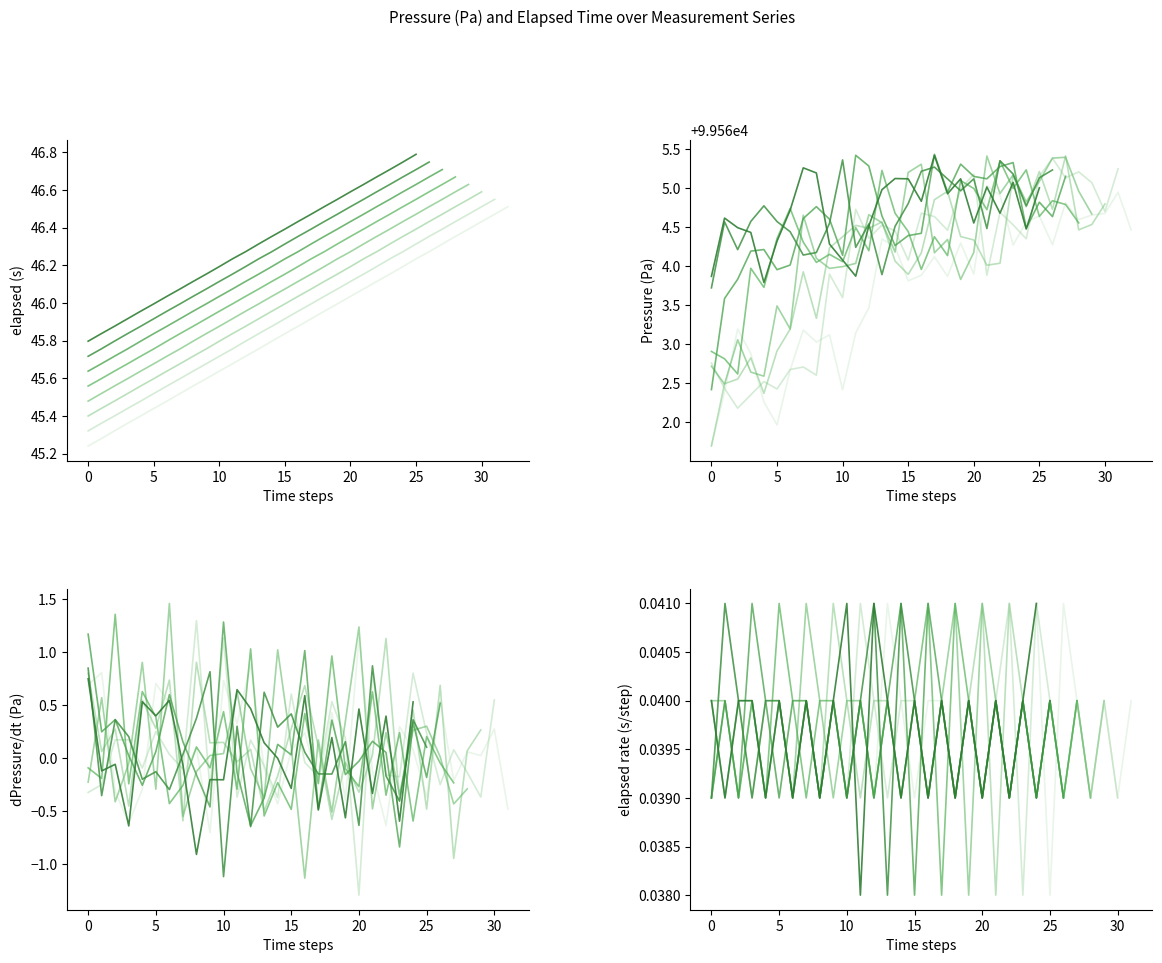

Which label corresponds to the smallest value in the chart?

elapsed